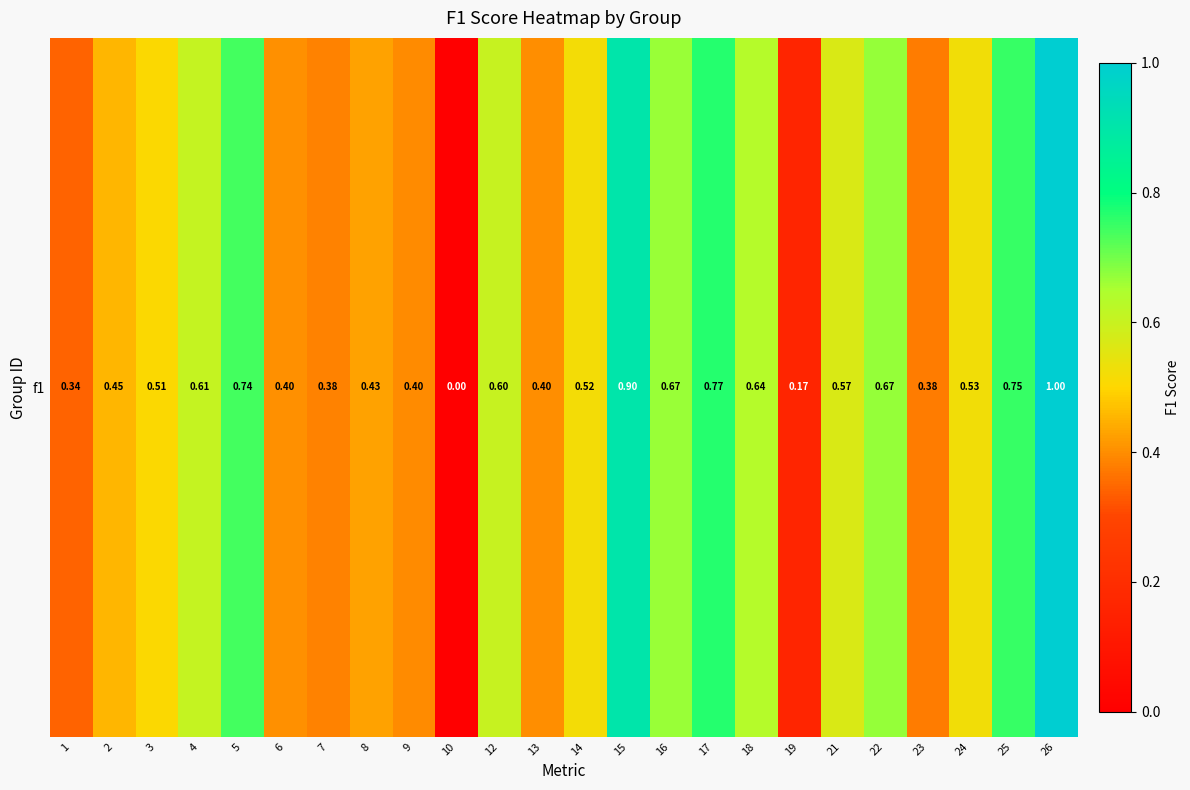

Reading left to right, what are all the values shown in this chart?

1=0.3	2=0.5	3=0.5	4=0.6	5=0.7	6=0.4	7=0.4	8=0.4	9=0.4	10=0.0	12=0.6	13=0.4	14=0.5	15=0.9	16=0.7	17=0.8	18=0.6	19=0.2	21=0.6	22=0.7	23=0.4	24=0.5	25=0.8	26=1.0